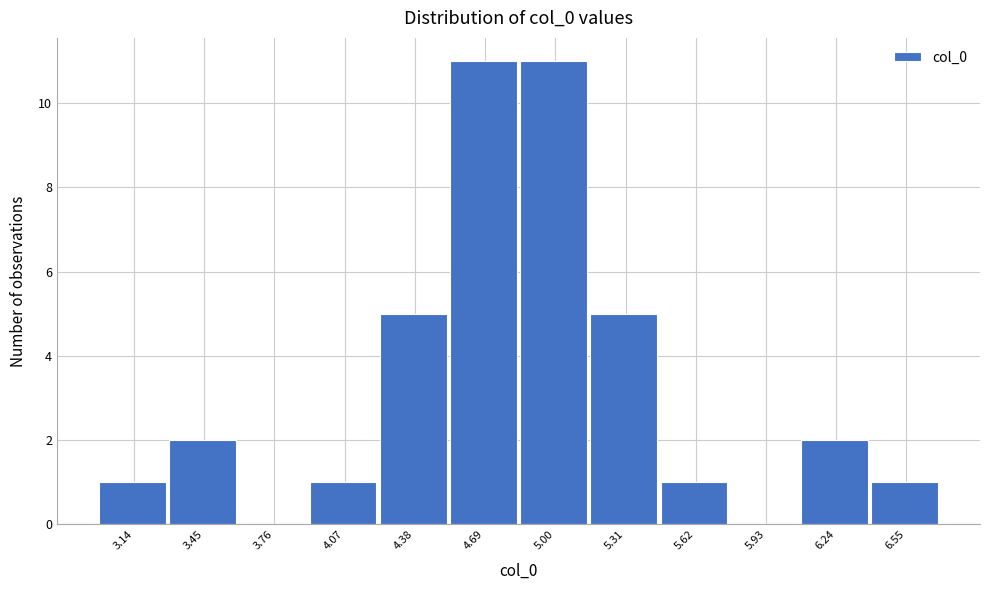

Reading left to right, transcribe all the data shown in this chart.

3.14=1	3.45=2	3.76=0	4.07=1	4.38=5	4.69=11	5.00=11	5.31=5	5.62=1	5.93=0	6.24=2	6.55=1